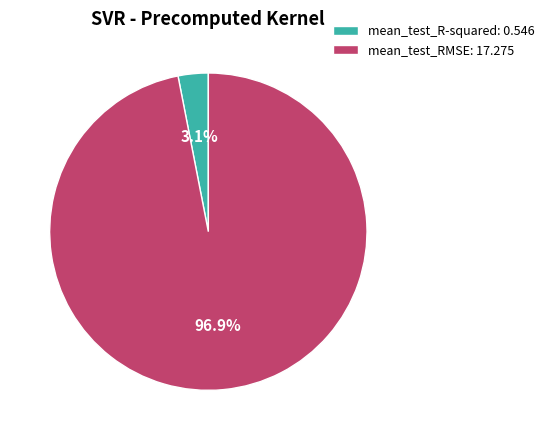

Rank the categories by value from highest to lowest.

mean_test_RMSE, mean_test_R-squared